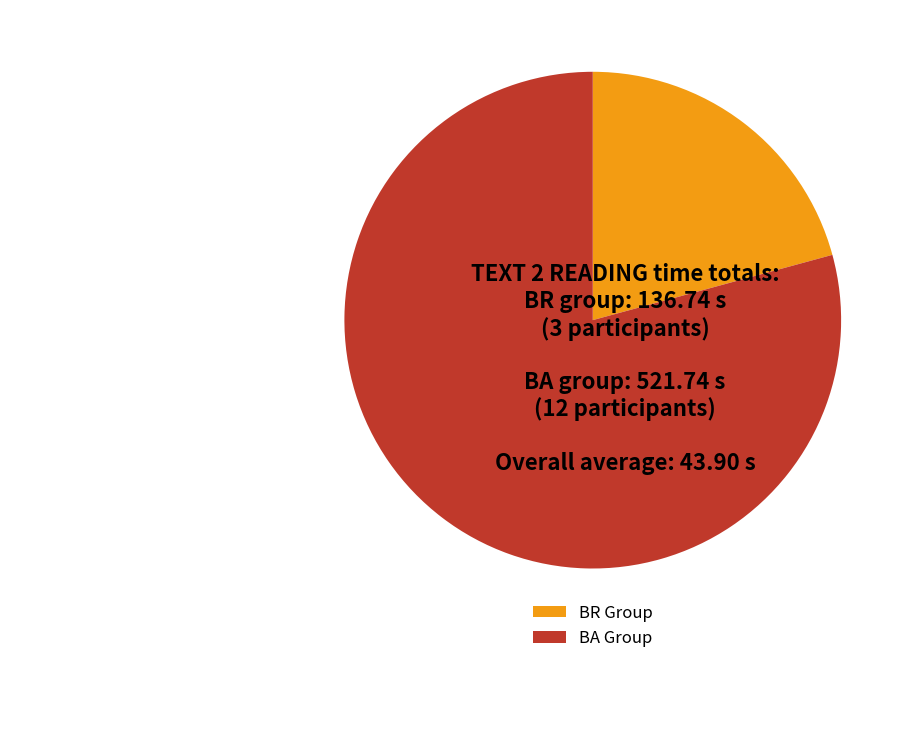

Which slice is the largest?

BA Group